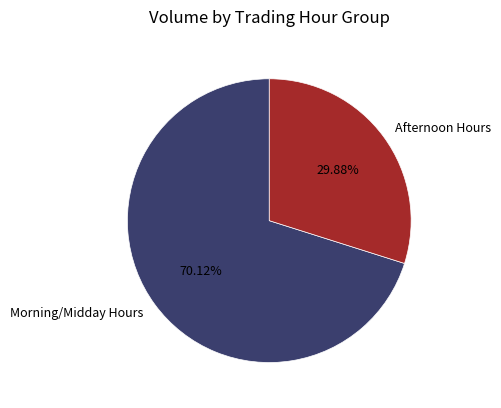

Which has a higher value, Afternoon Hours or Morning/Midday Hours?

Morning/Midday Hours